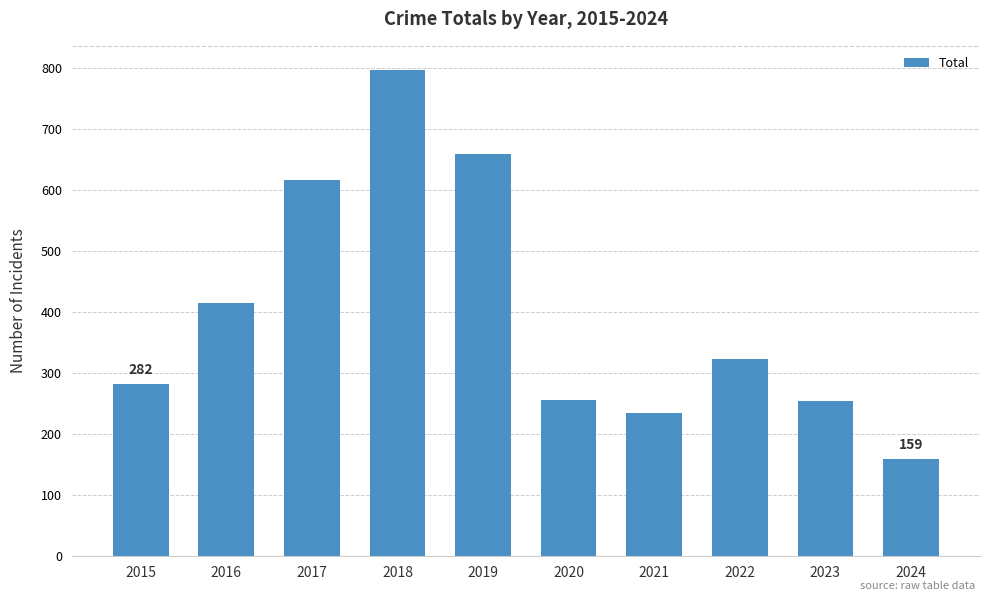

What is the average value?

400